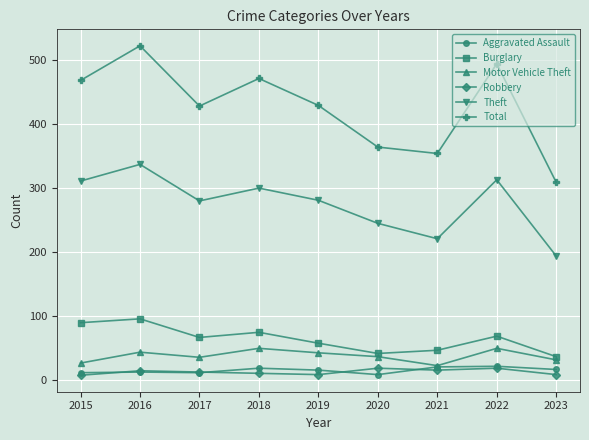

At which label does Theft first exceed 281?

2015